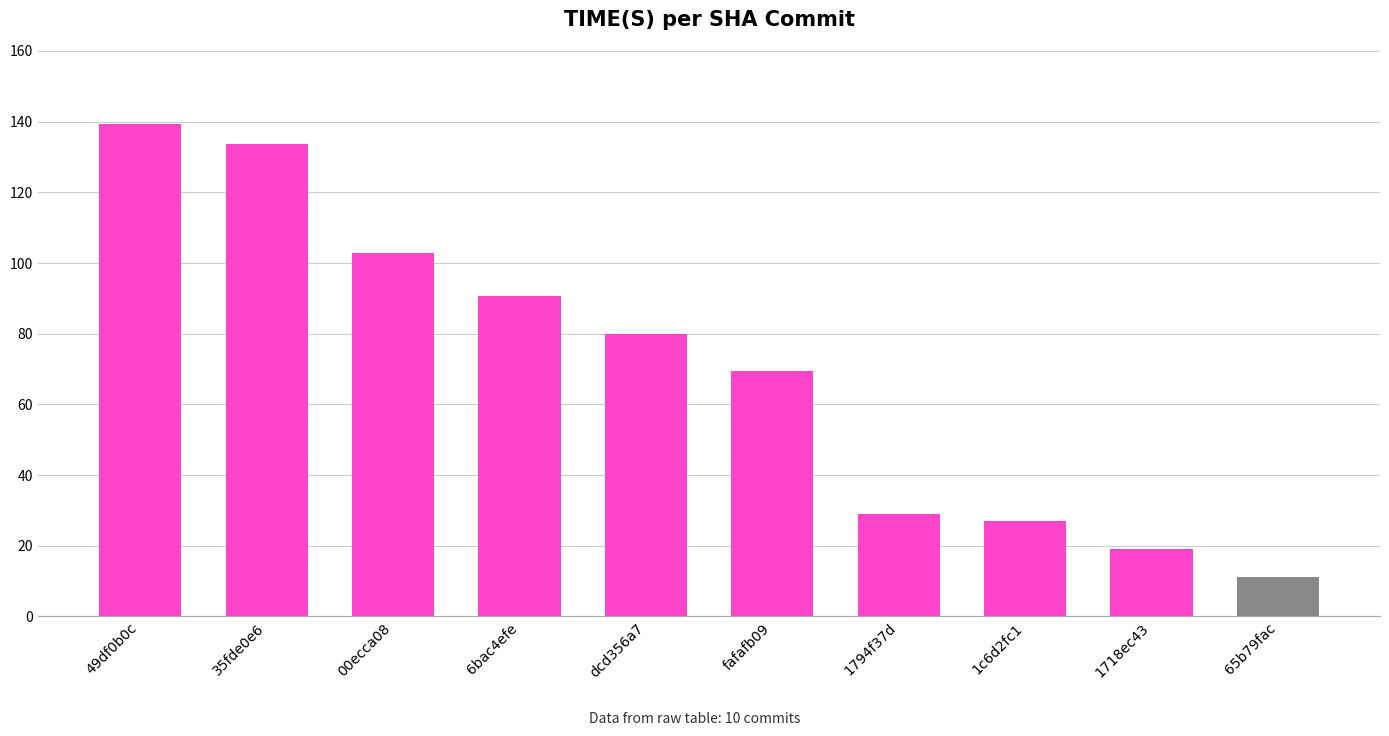

Rank the categories by value from lowest to highest.

65b79fac, 1718ec43, 1c6d2fc1, 1794f37d, fafafb09, dcd356a7, 6bac4efe, 00ecca08, 35fde0e6, 49df0b0c